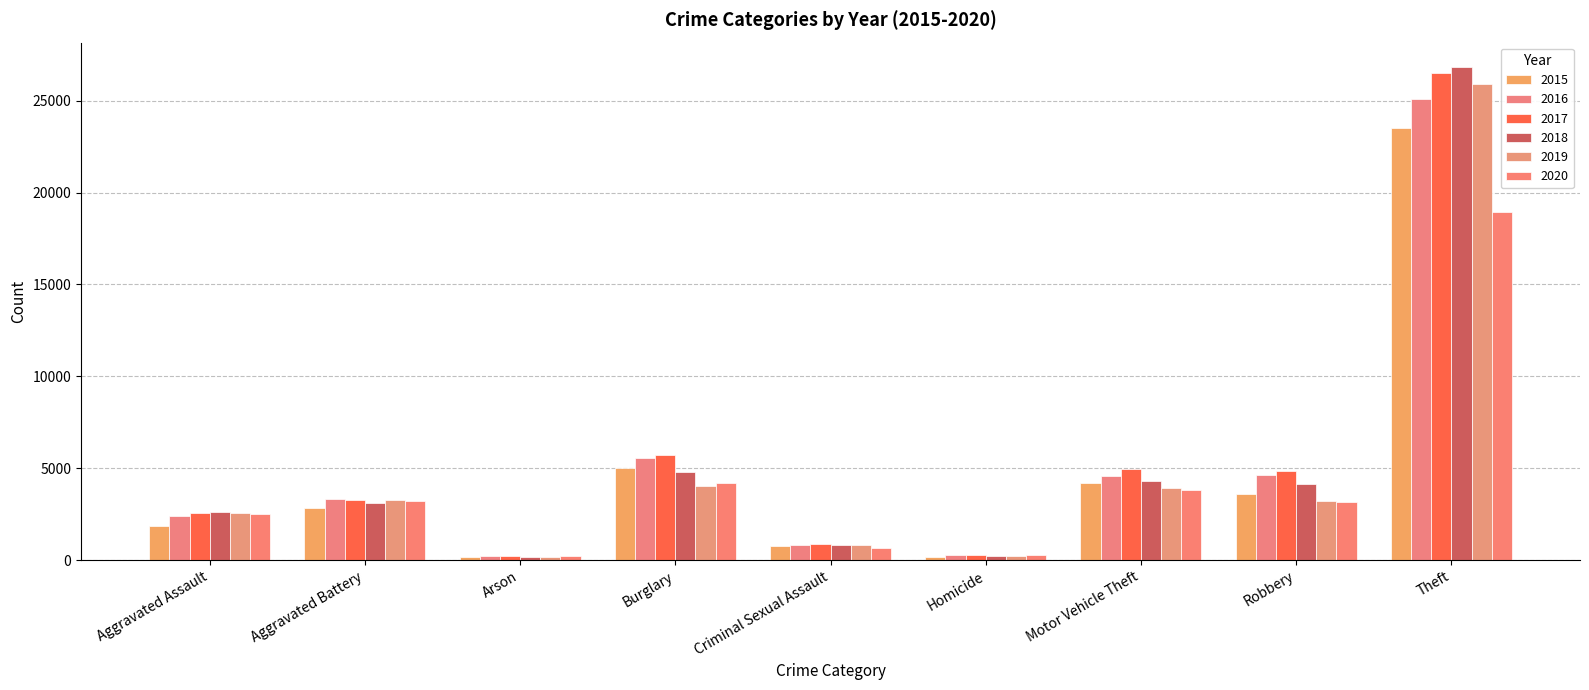

What is the approximate value of 2018 at Burglary?

4811